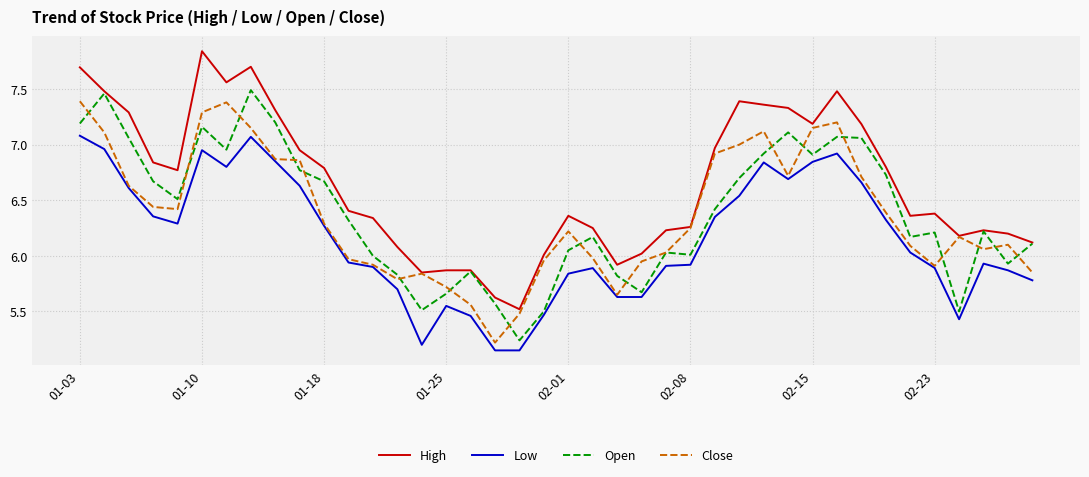

Which series has the largest total across all categories?

High